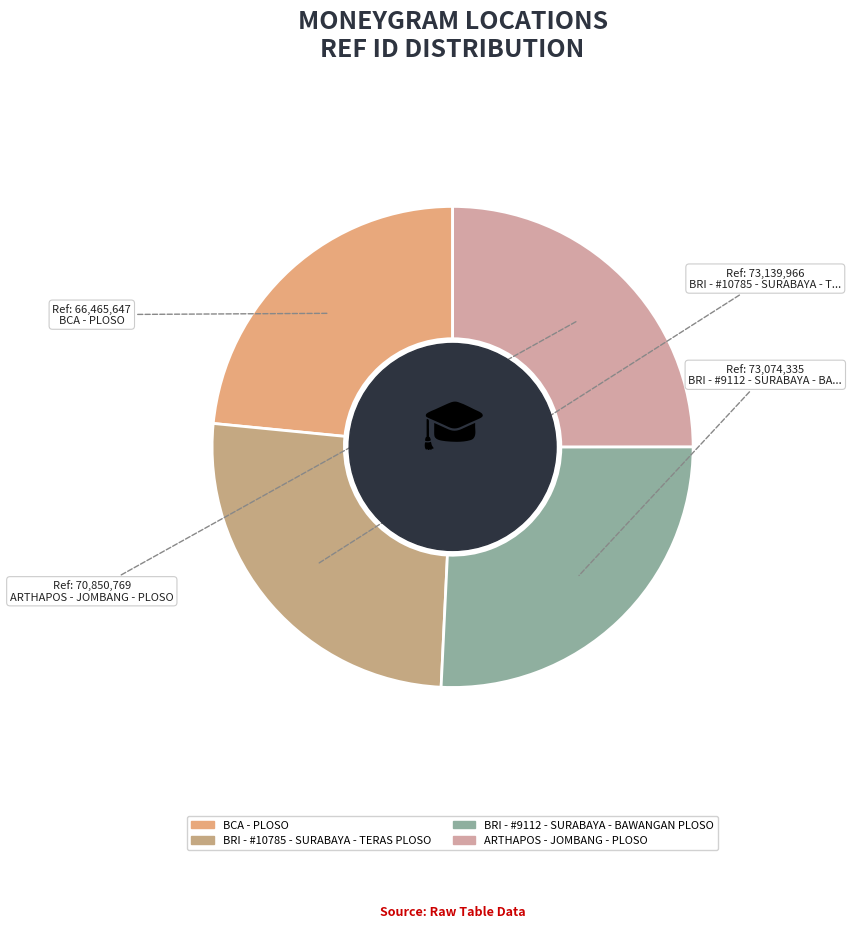

How many segments does this pie chart have?

4